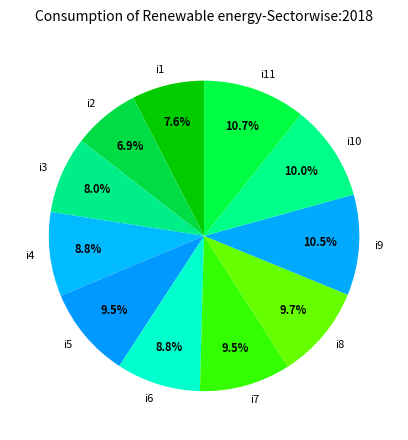

Which has a higher value, i1 or i2?

i1